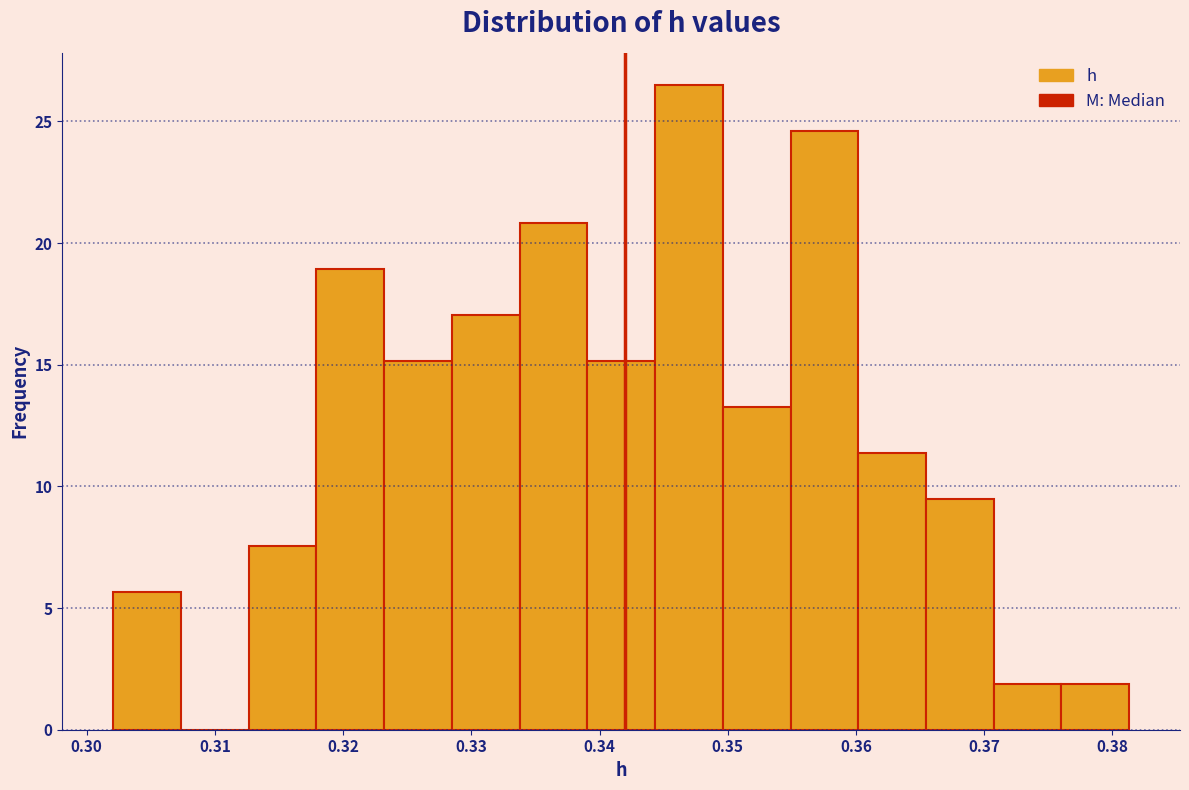

Reading left to right, transcribe this chart: for each bar, give the range it covers on the x-axis and its height. Neither the bar edges nor the heights are printed on the chart, so give them approximately, as read against the axes.

0.302 to 0.307: 5.5
0.307 to 0.313: 0
0.313 to 0.318: 7.5
0.318 to 0.323: 19.0
0.323 to 0.328: 15.0
0.328 to 0.334: 17.0
0.334 to 0.339: 21.0
0.339 to 0.344: 15.0
0.344 to 0.350: 26.5
0.350 to 0.355: 13.0
0.355 to 0.360: 24.5
0.360 to 0.365: 11.5
0.365 to 0.371: 9.5
0.371 to 0.376: 2.0
0.376 to 0.381: 2.0